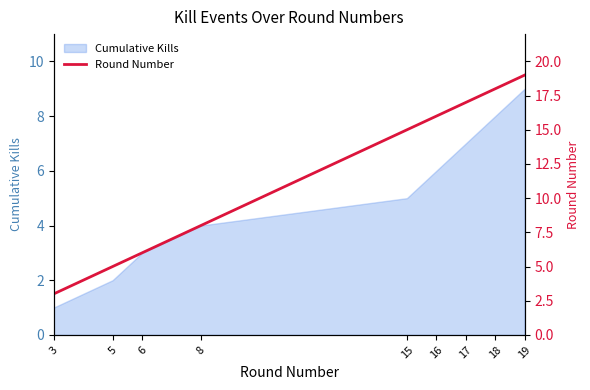

The chart shows a value of 15 at 15. True or false?

True